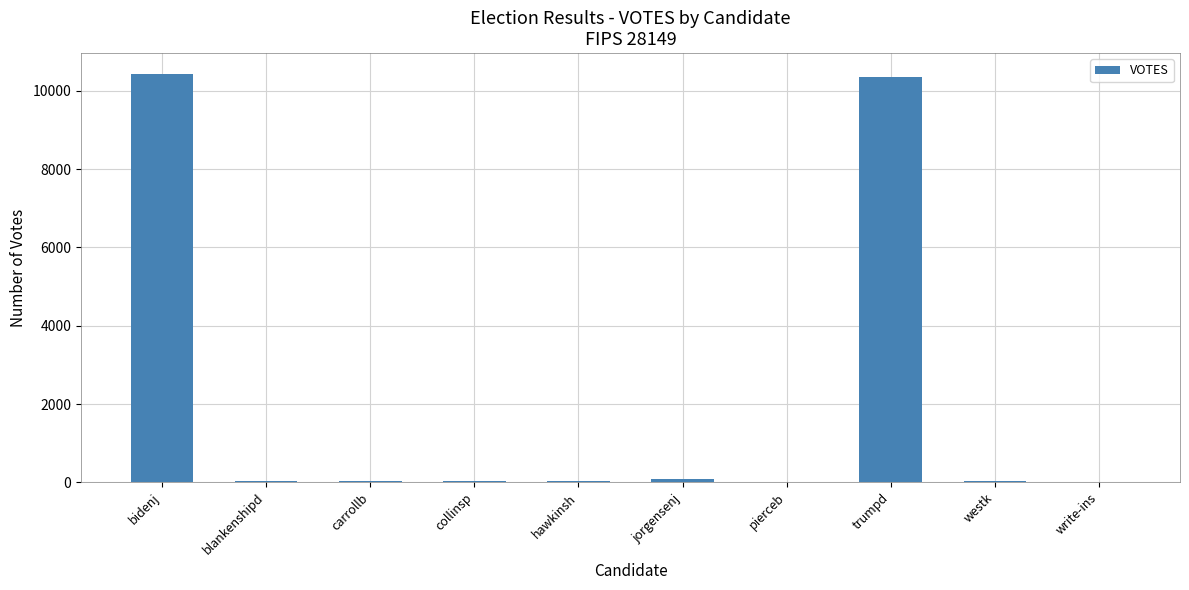

True or false: the data shows 3 at write-ins.

True